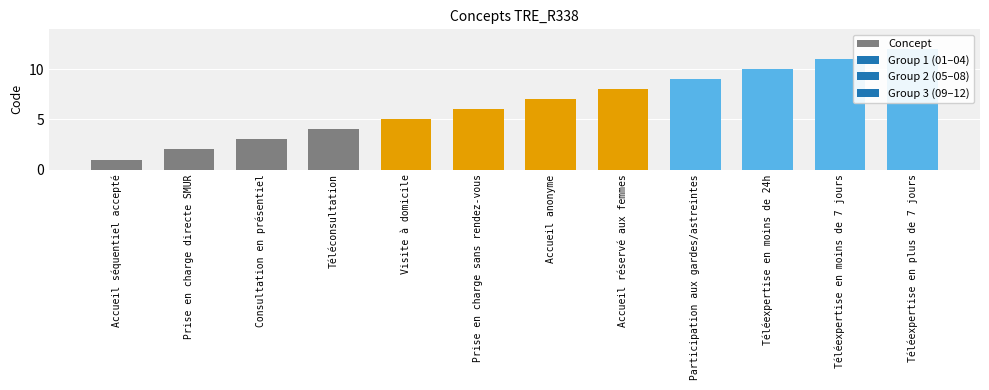

How many values are below 7?

6